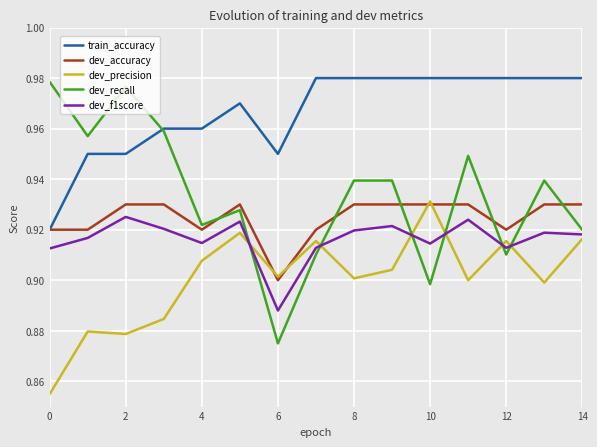

Which series has the widest spread of values?

dev_recall